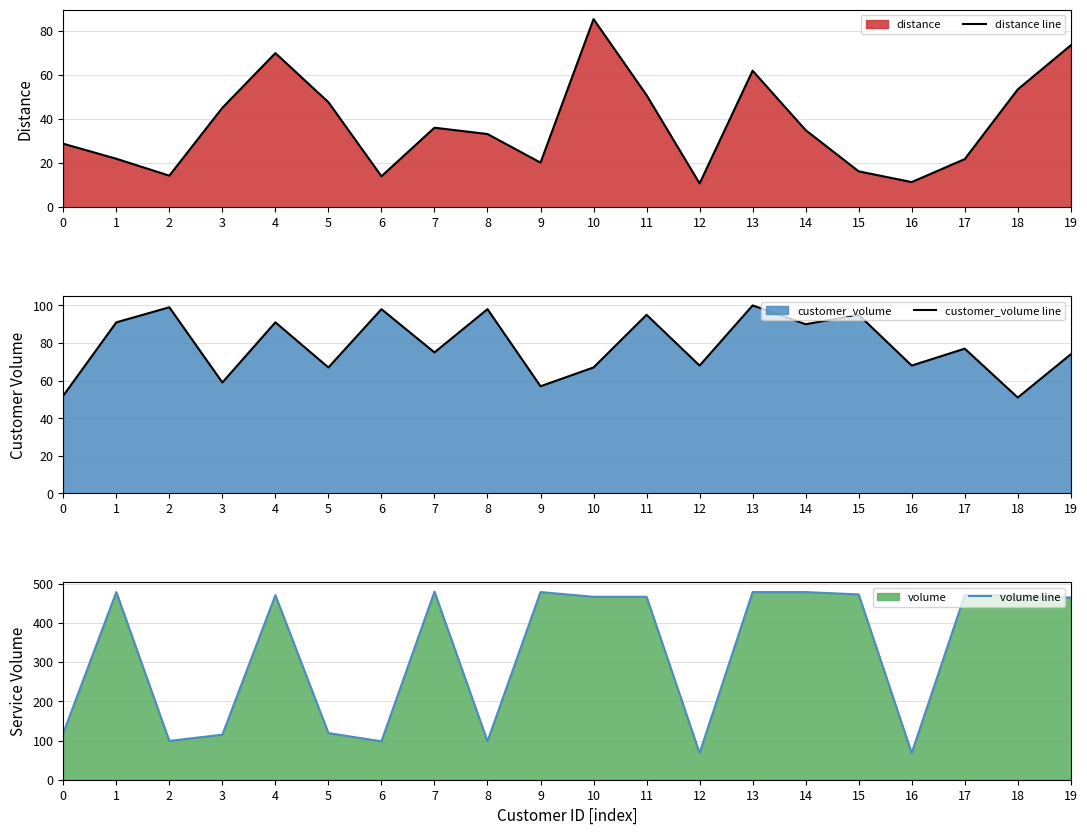

True or false: volume line and distance line cross at least once.

False